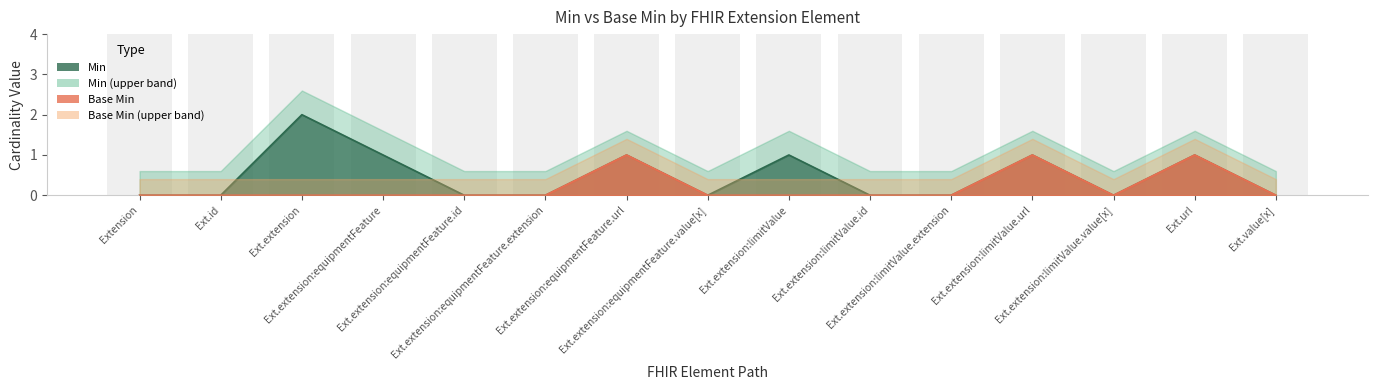

Count the Base Min values in the range 0 to 1.

15